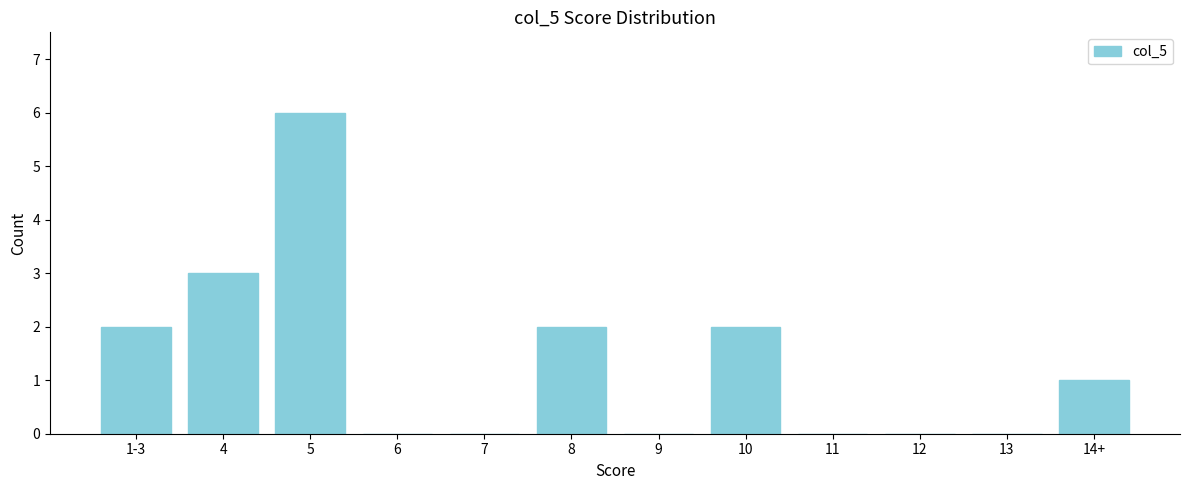

Reading left to right, extract all data points from this chart.

1-3=2	4=3	5=6	6=0	7=0	8=2	9=0	10=2	11=0	12=0	13=0	14+=1